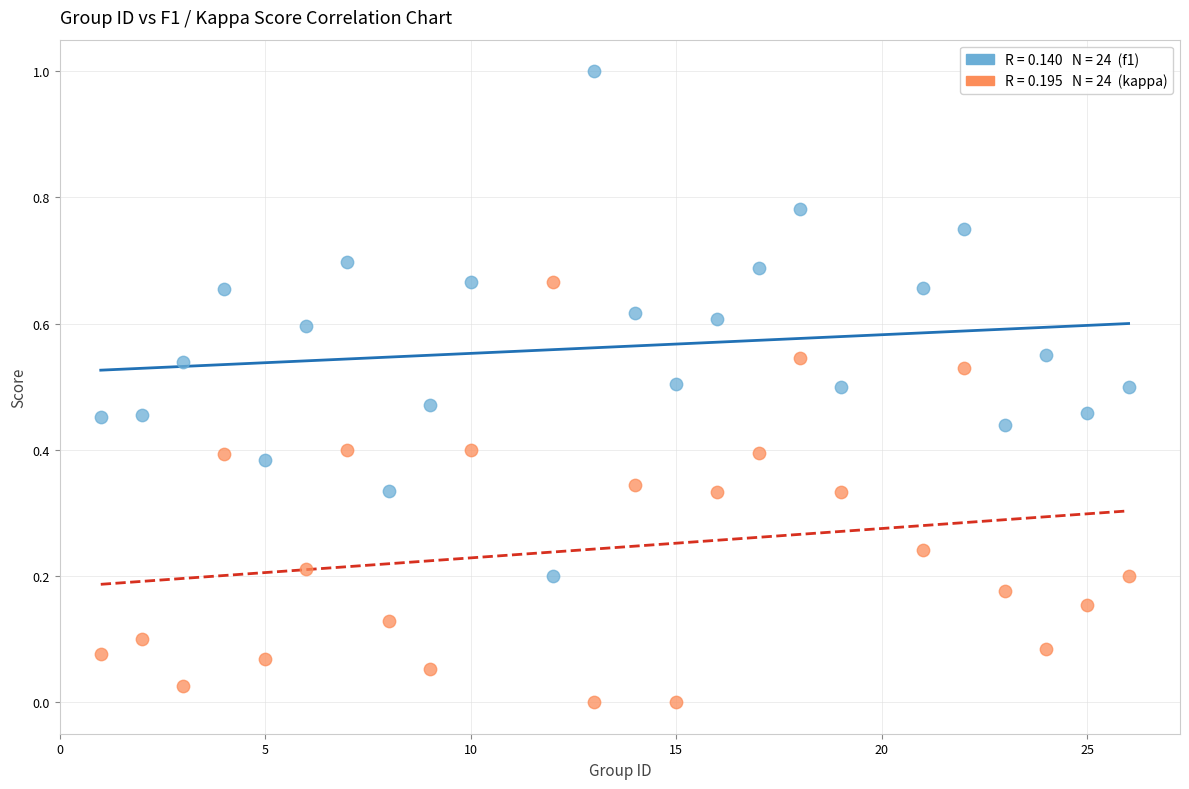

Across all data points, what is the range of Y values (max minus min)?

1.0